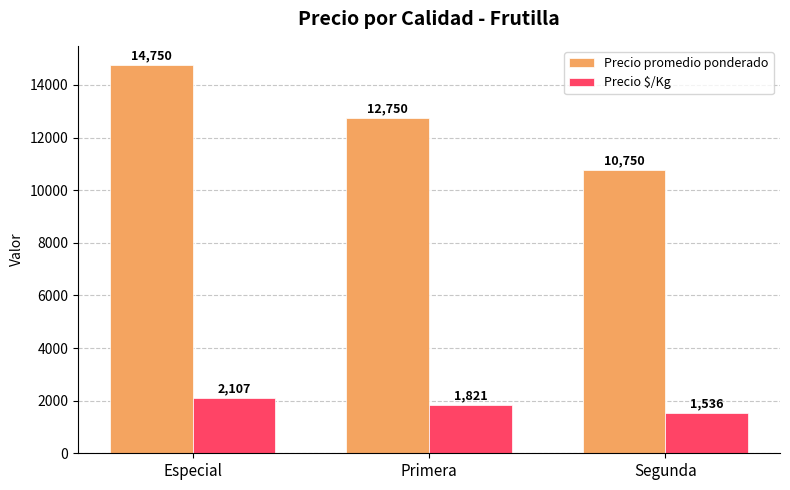

What value does the Precio promedio ponderado series have at Segunda?

10750